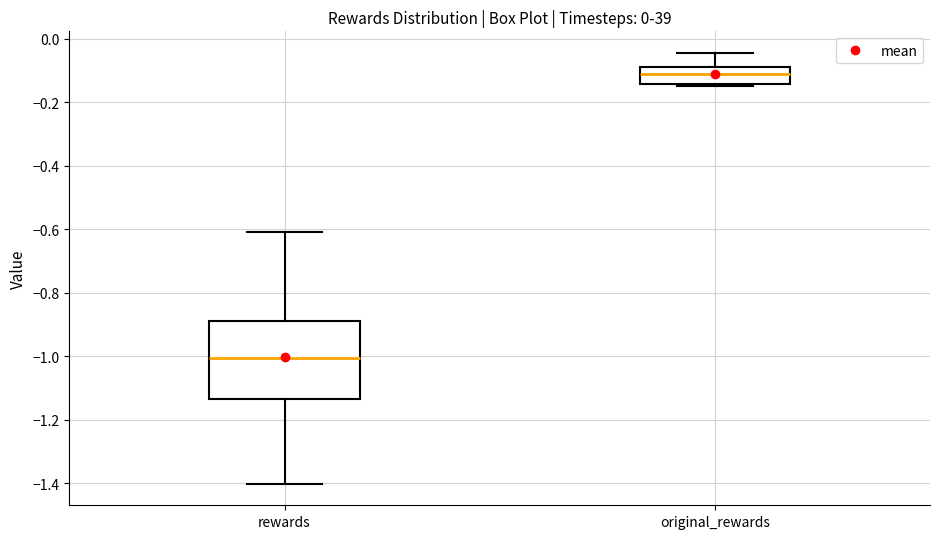

Where does the lower whisker of the box for rewards end on the y-axis? The values are not printed on the chart, so give them approximately, as read against the axis.

-1.40